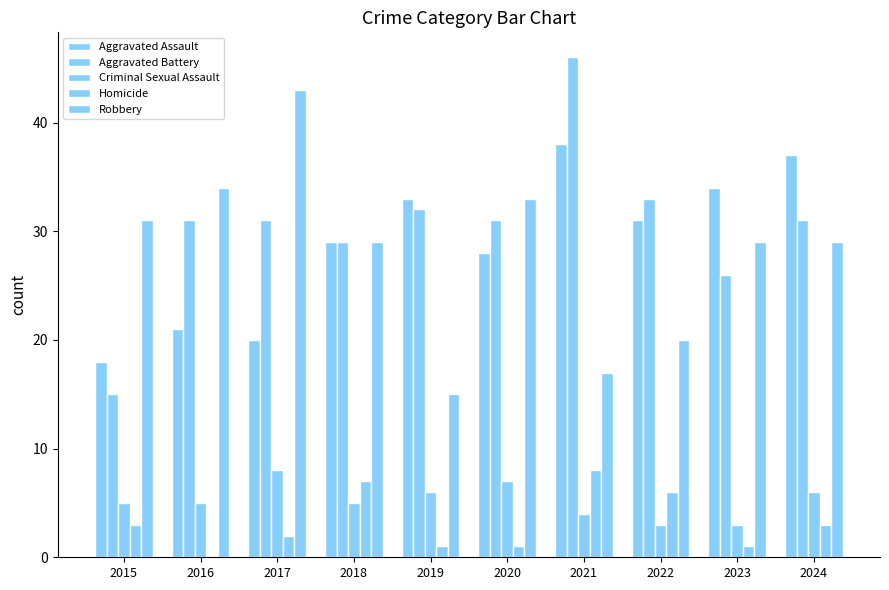

Reading left to right, extract all data points from this chart.

Aggravated Assault: 18	21	20	29	33	28	38	31	34	37
Aggravated Battery: 15	31	31	29	32	31	46	33	26	31
Criminal Sexual Assault: 5	5	8	5	6	7	4	3	3	6
Homicide: 3	0	2	7	1	1	8	6	1	3
Robbery: 31	34	43	29	15	33	17	20	29	29